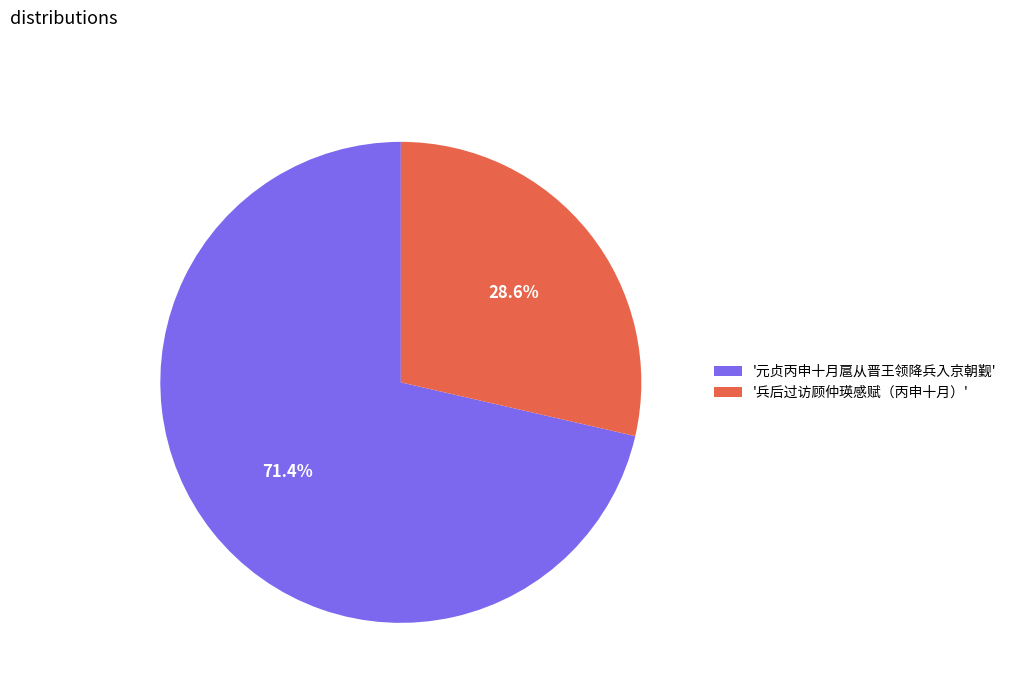

Does any single category account for the majority?

Yes